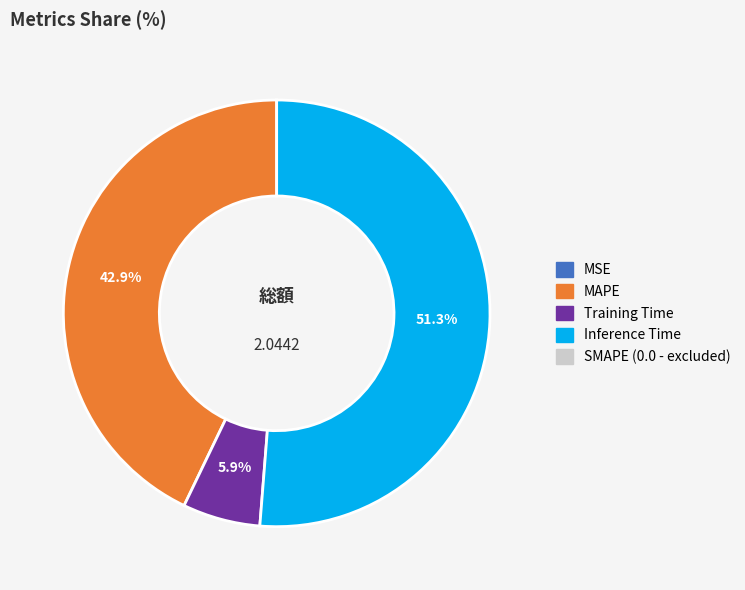

Is there a majority slice in this chart?

Yes